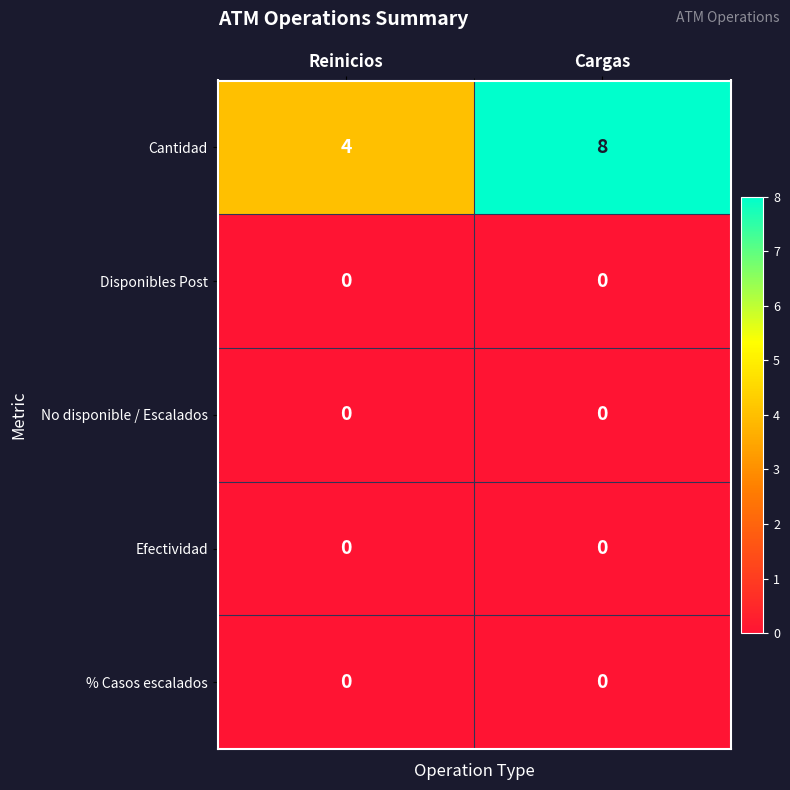

At which category is the sum across all series the highest?

Cargas